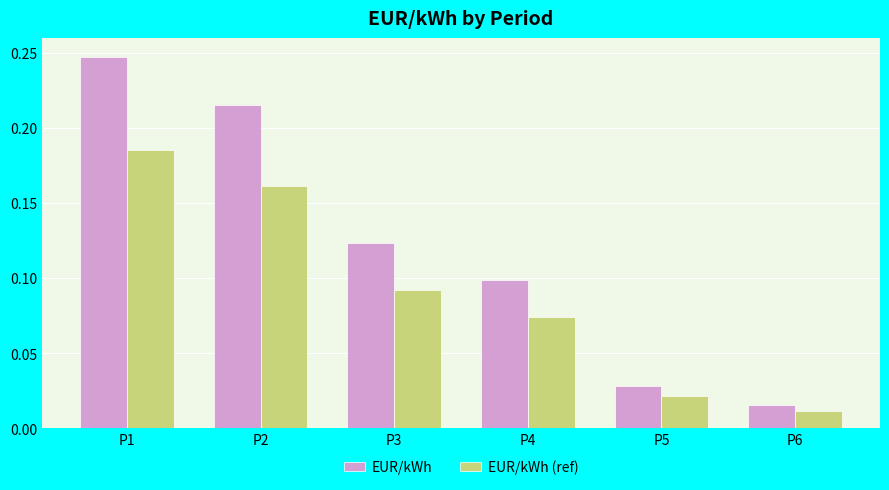

Which series has the largest range (max minus min)?

EUR/kWh